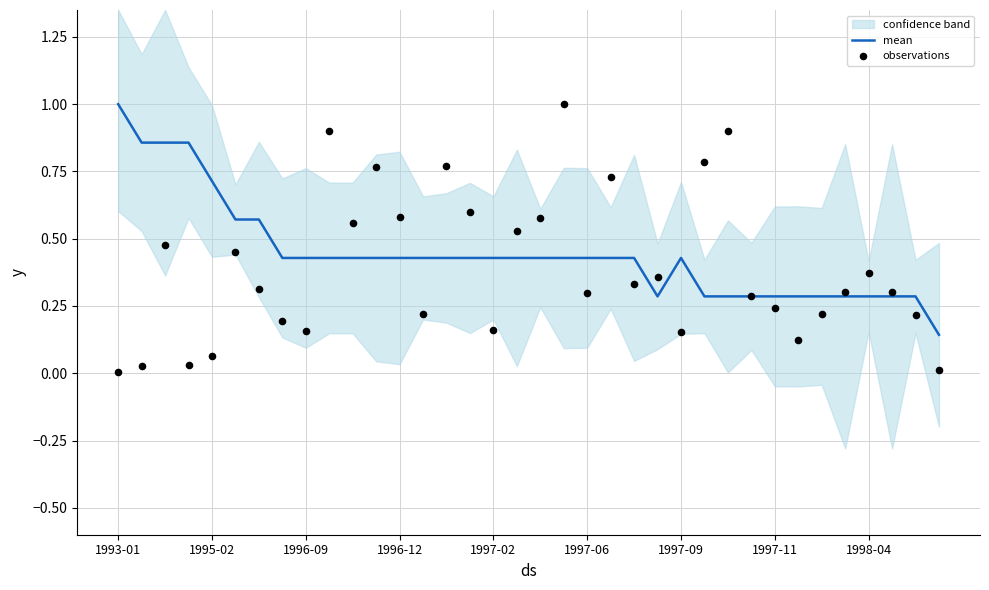

The value of mean at 1996-12 is 0.7. True or false?

False